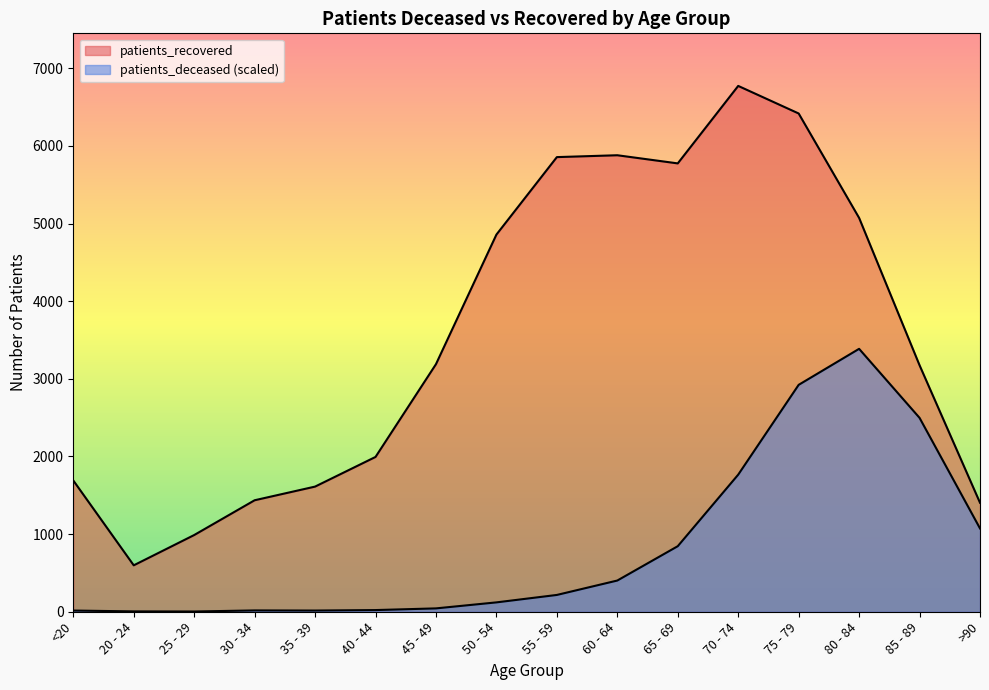

The patients_recovered series shows 3189.0 at 45 - 49. True or false?

True